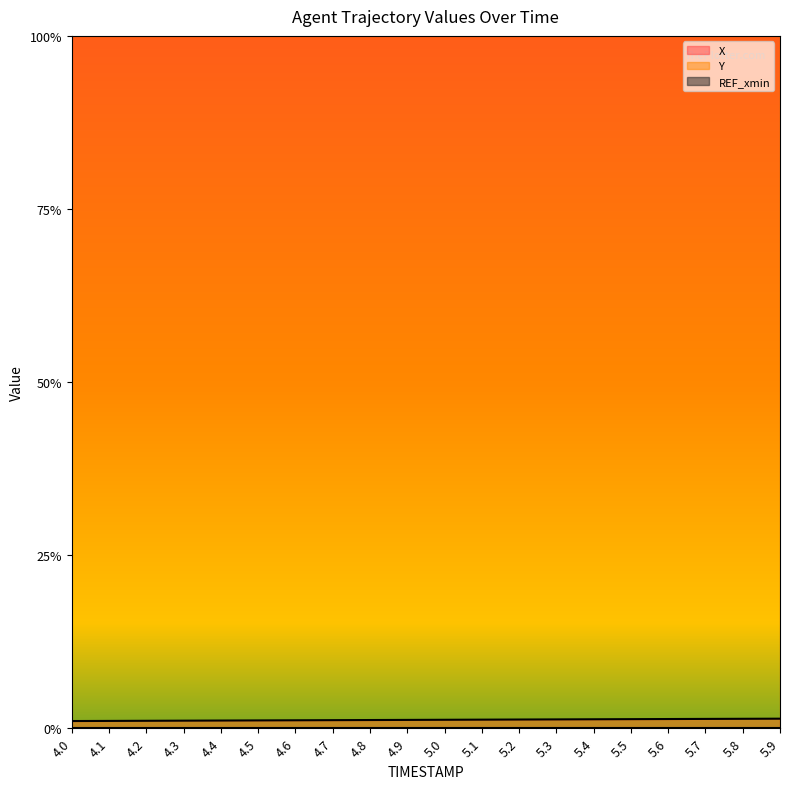

What is the sum of all X values?

0.2